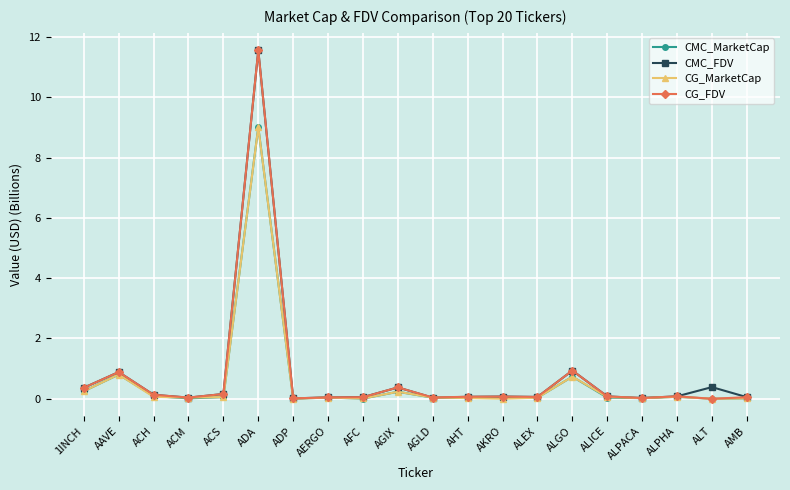

At which label does CMC_MarketCap reach its peak?

ADA